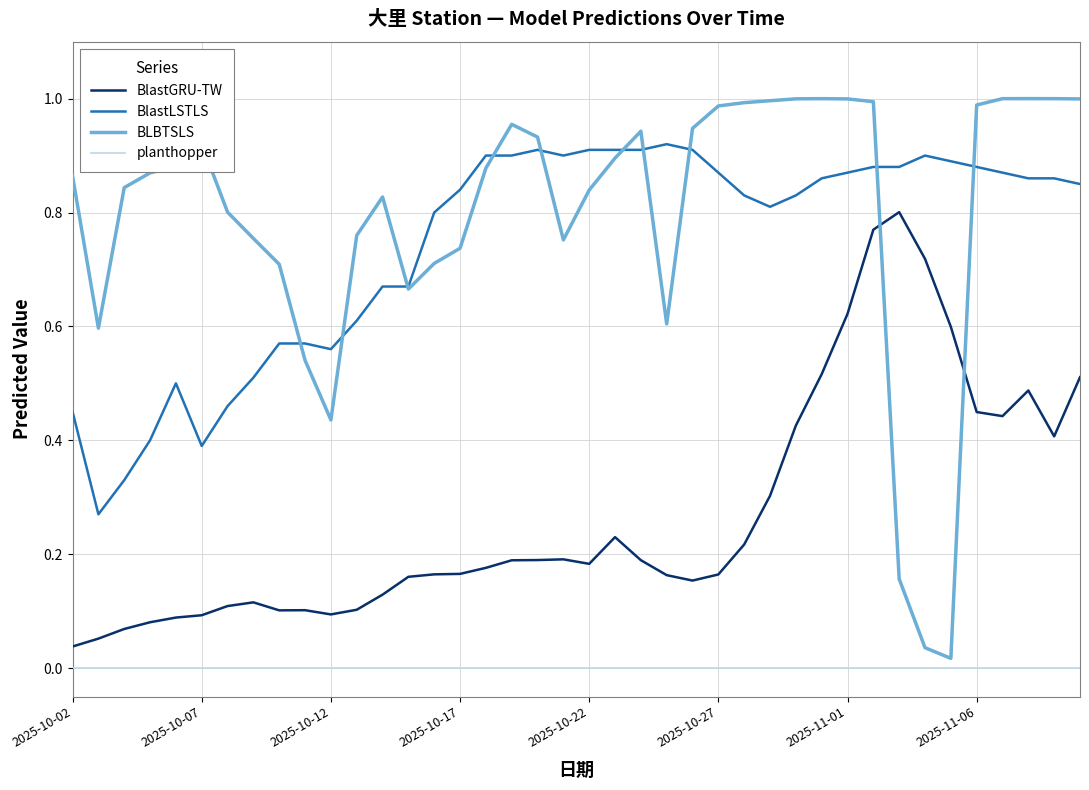

What are all the series names shown in the legend?

BlastGRU-TW, BlastLSTLS, BLBTSLS, planthopper